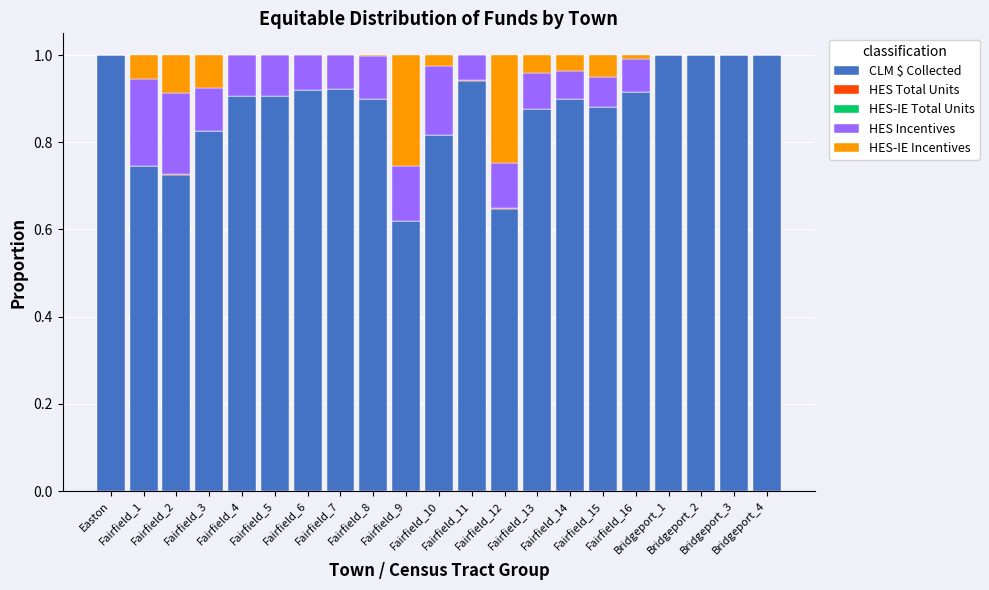

Are the bars horizontal?

No